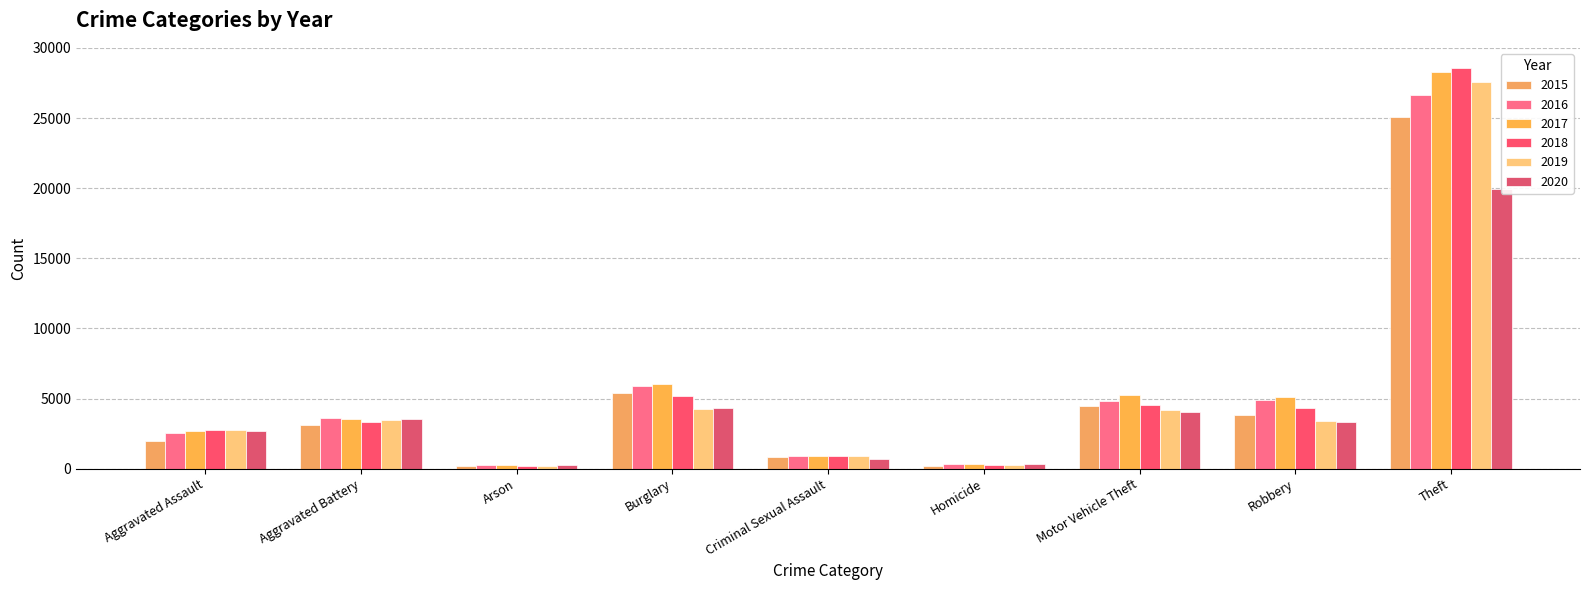

What is the difference between the highest and lowest values at Homicide?

110